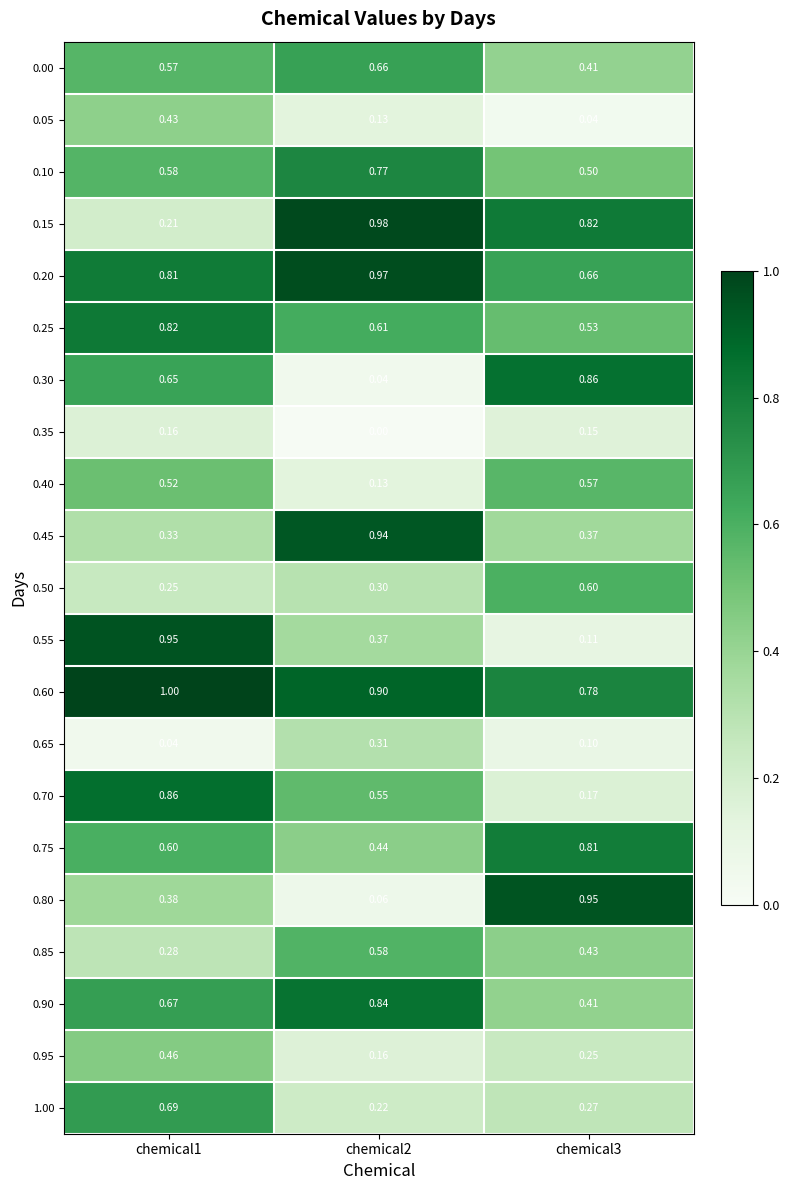

Is the value of 0.10 at chemical1 greater than the value of 0.15 at chemical3?

No